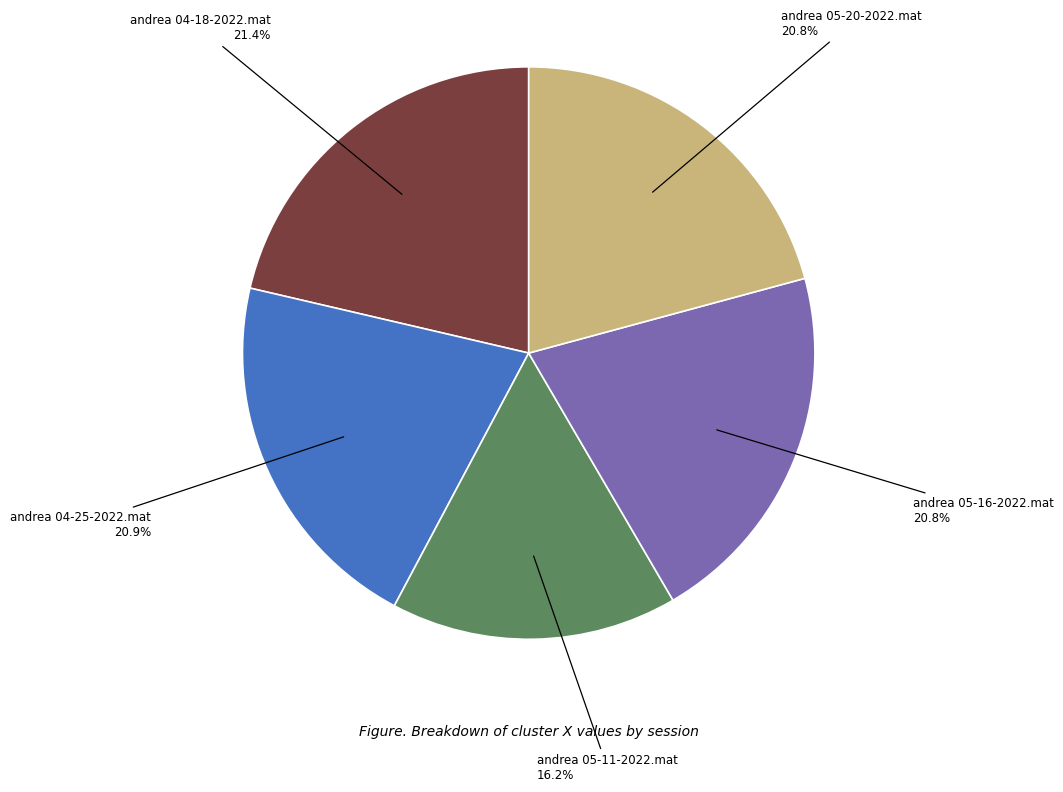

Which slice is the smallest?

andrea 05-11-2022.mat